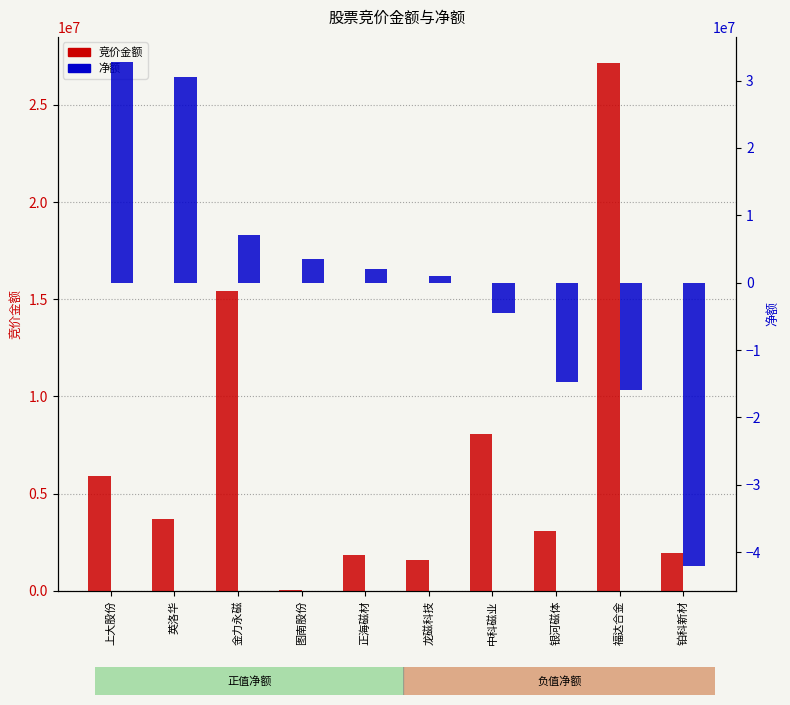

How many groups of bars are there?

10